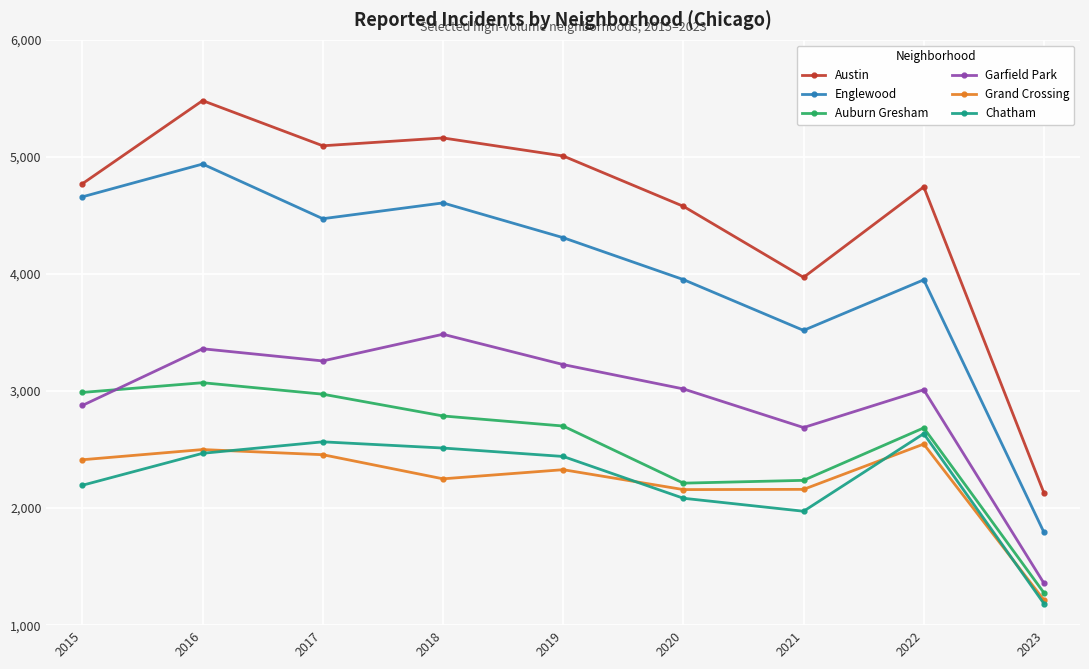

Where does the Englewood series first go above 4310?

2015